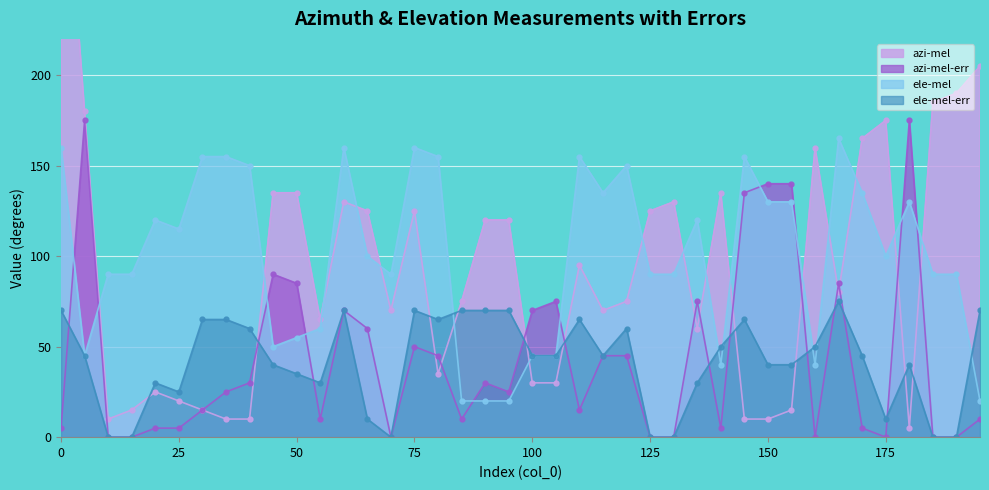

Which series ends up on top after the final intersection of azi-mel and ele-mel-err?

azi-mel